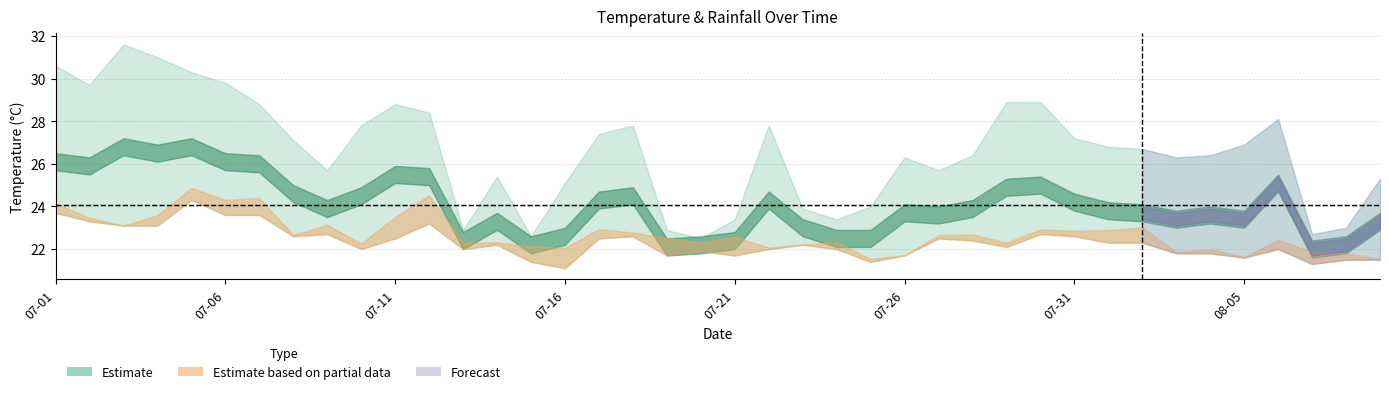

At which label does min_temp_c reach its peak?

2024-07-05